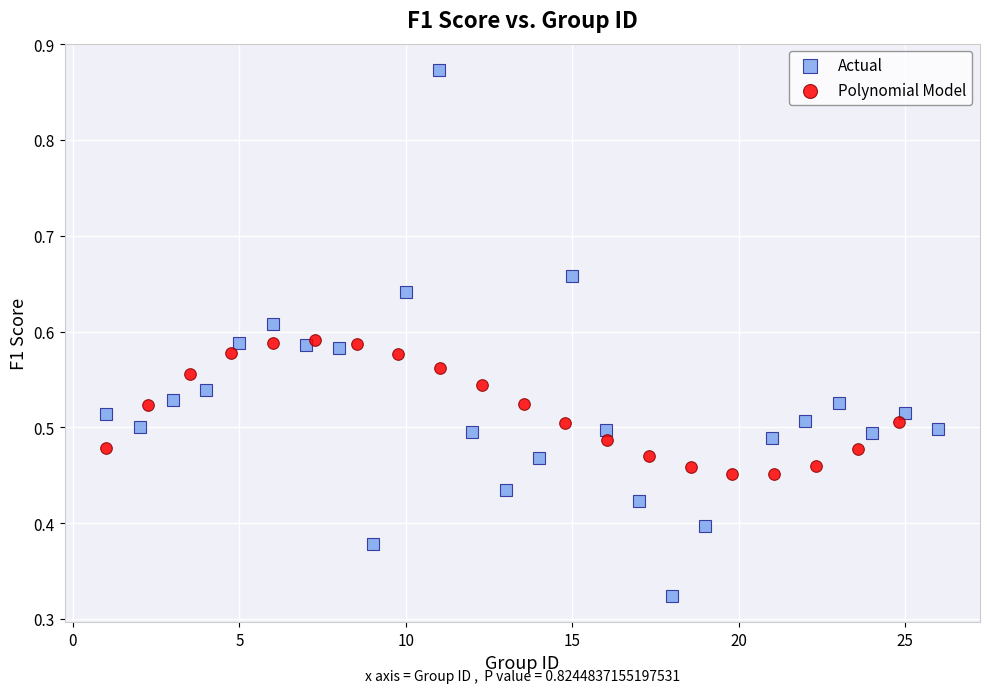

Which series has the largest Y range (max minus min)?

Actual